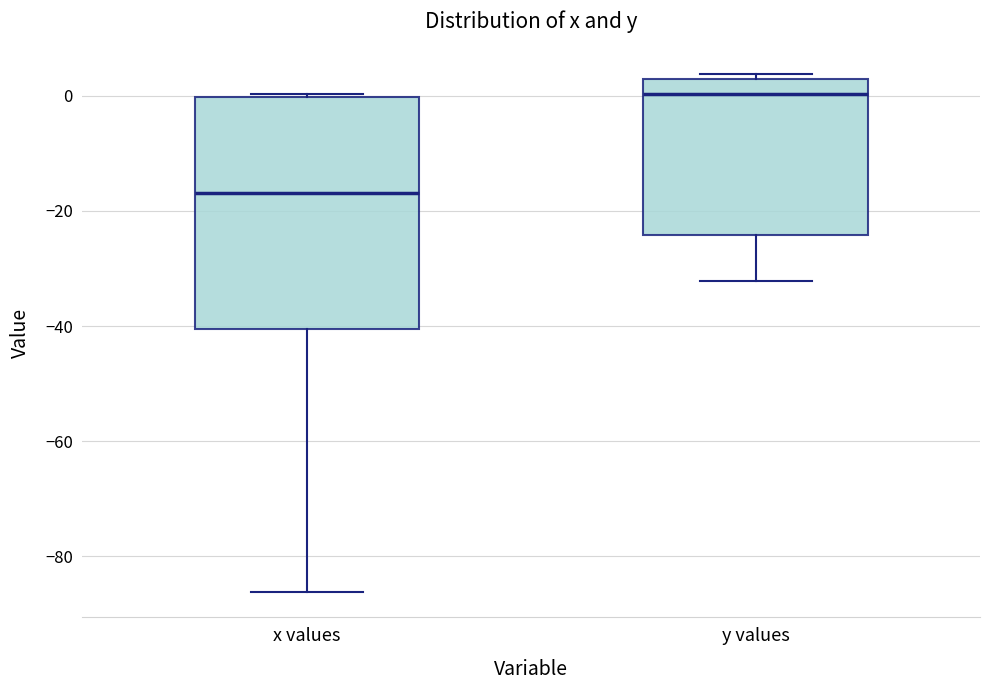

Comparing the boxes themselves (not the whiskers), which one is the tallest?

x values